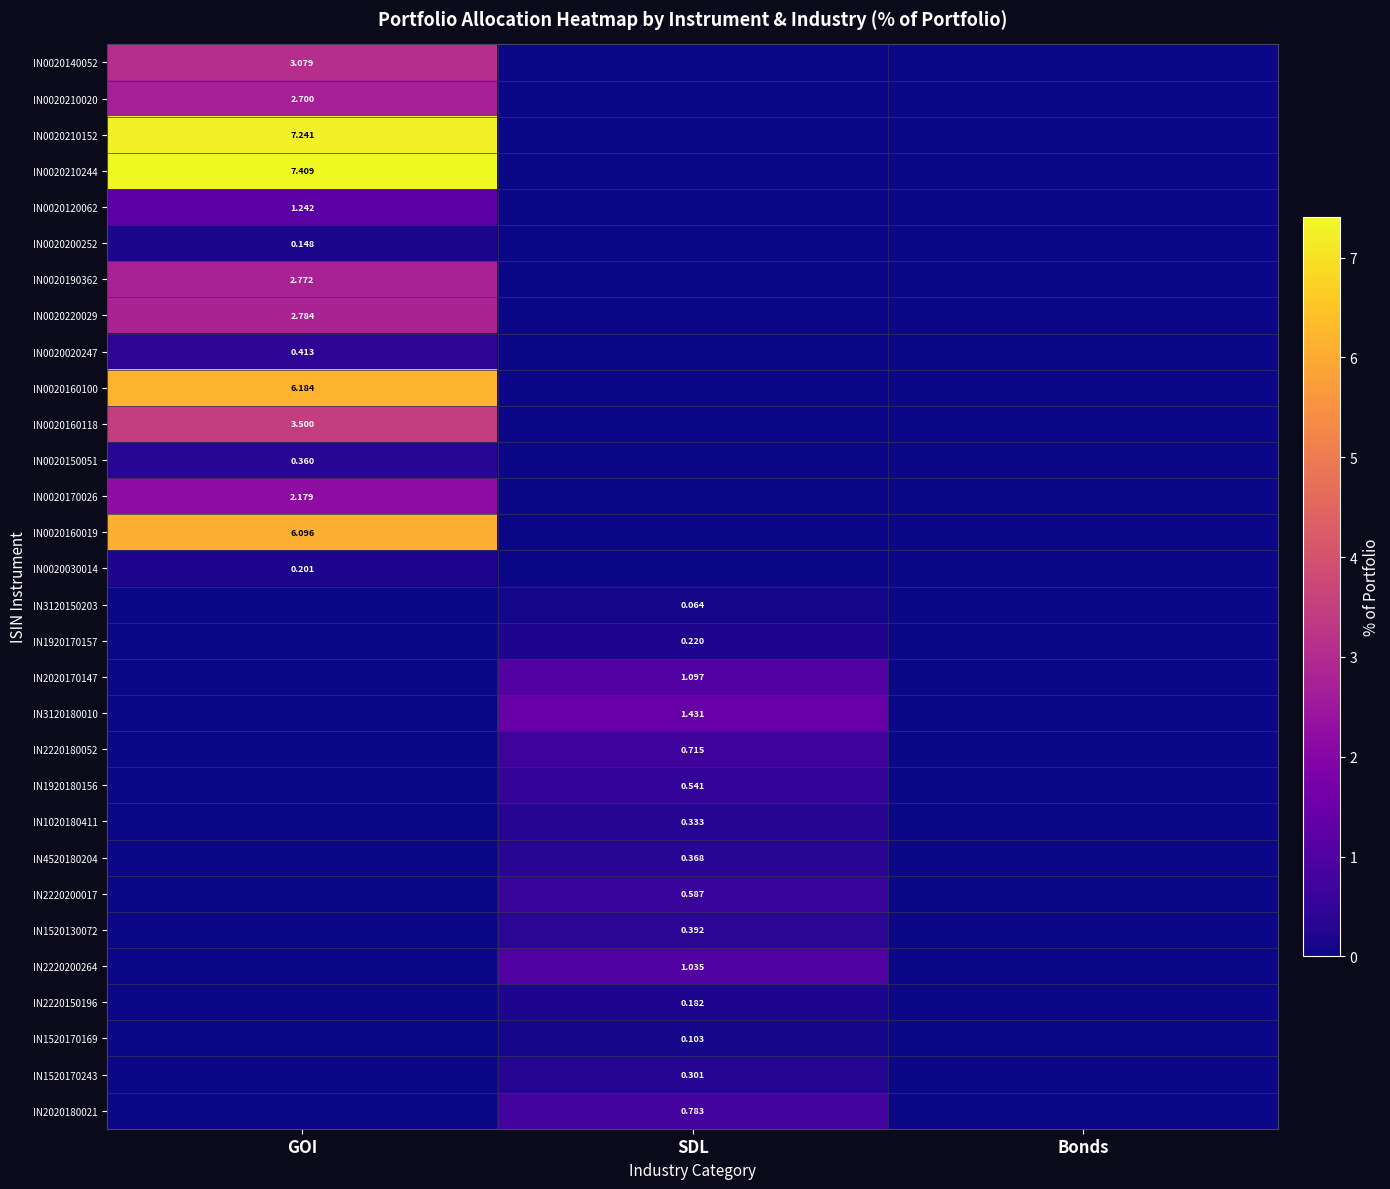

The value of IN2220200264 at SDL is 1.4. True or false?

False